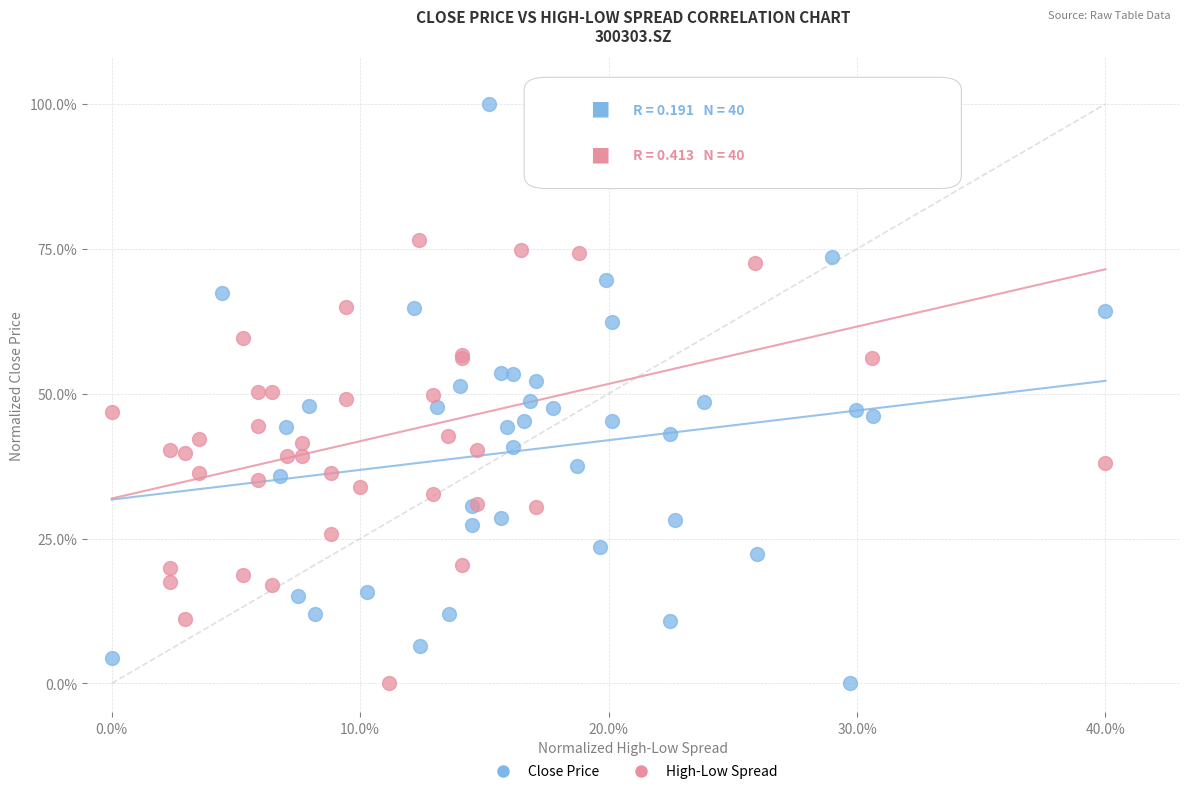

What are all the series names shown in the legend?

Close Price, High-Low Spread